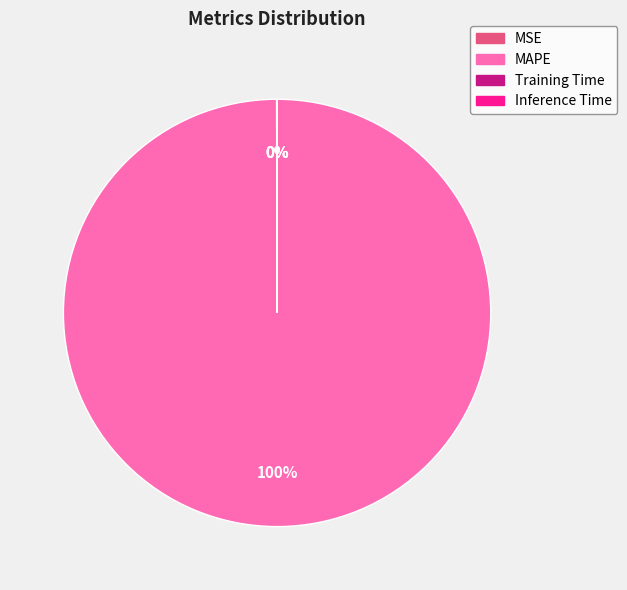

Which category has the biggest portion of the pie?

MAPE